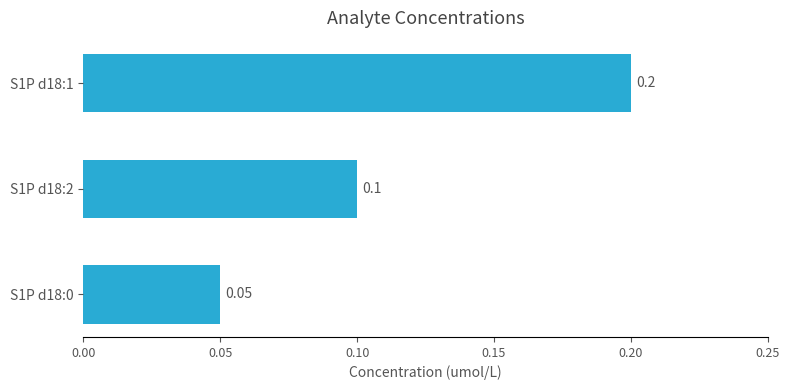

Rank the categories by value from lowest to highest.

S1P d18:0, S1P d18:2, S1P d18:1